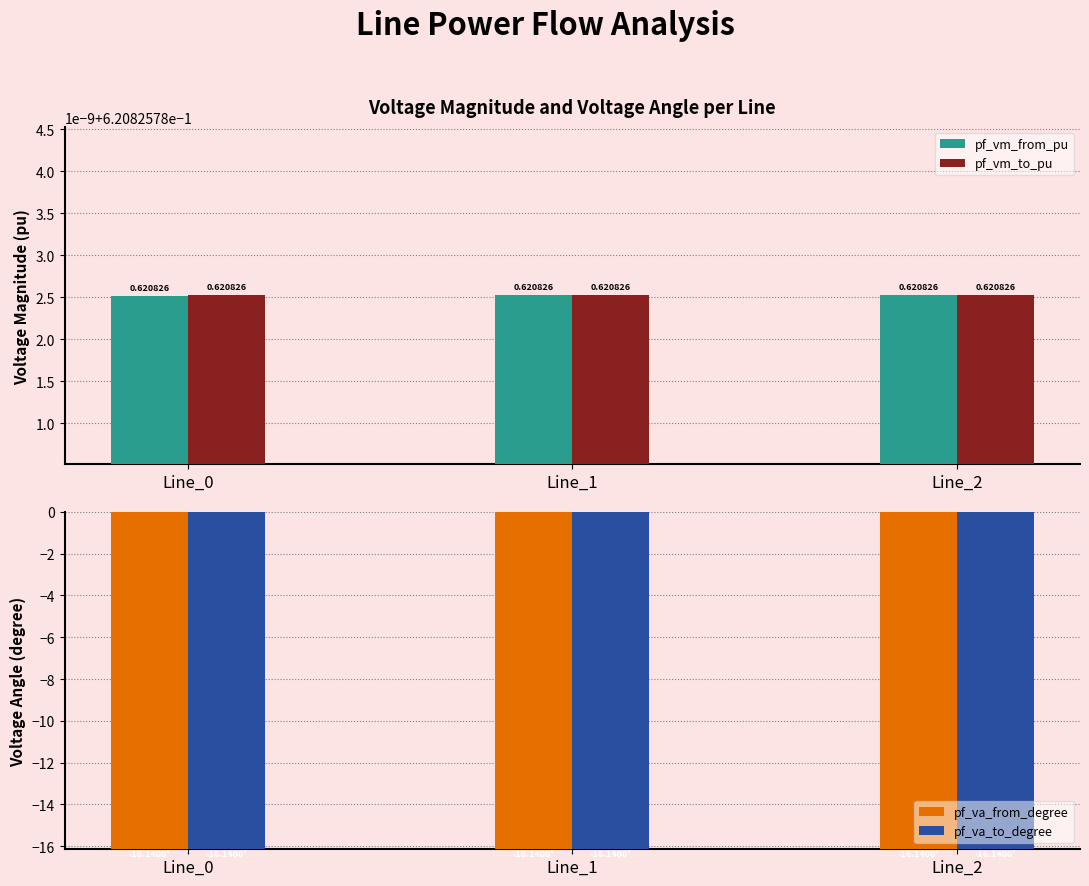

What is the maximum value shown in the chart?

0.6